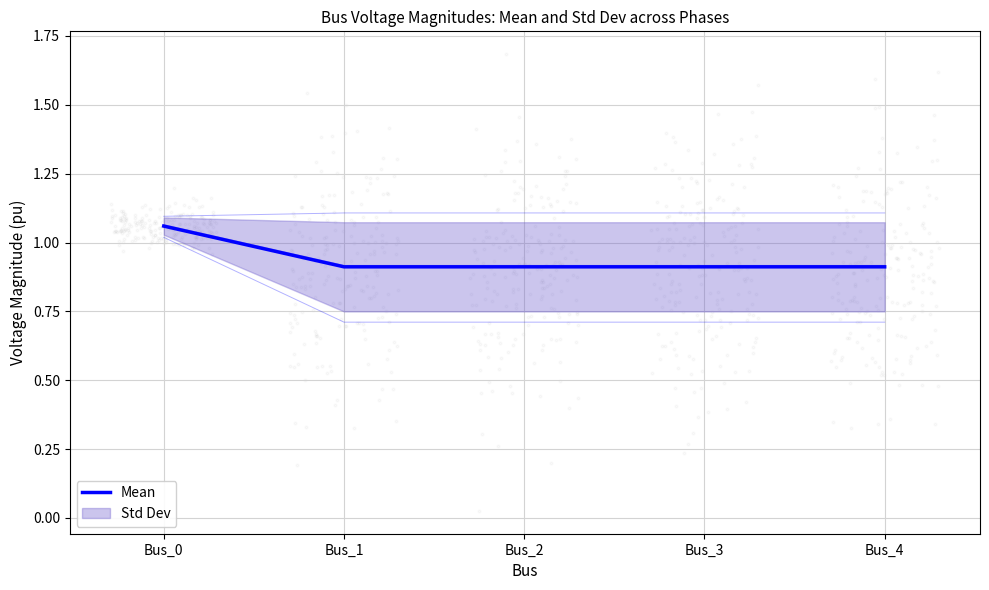

Is the value of pf_vm_a_pu at Bus_4 greater than the value of Mean at Bus_1?

Yes